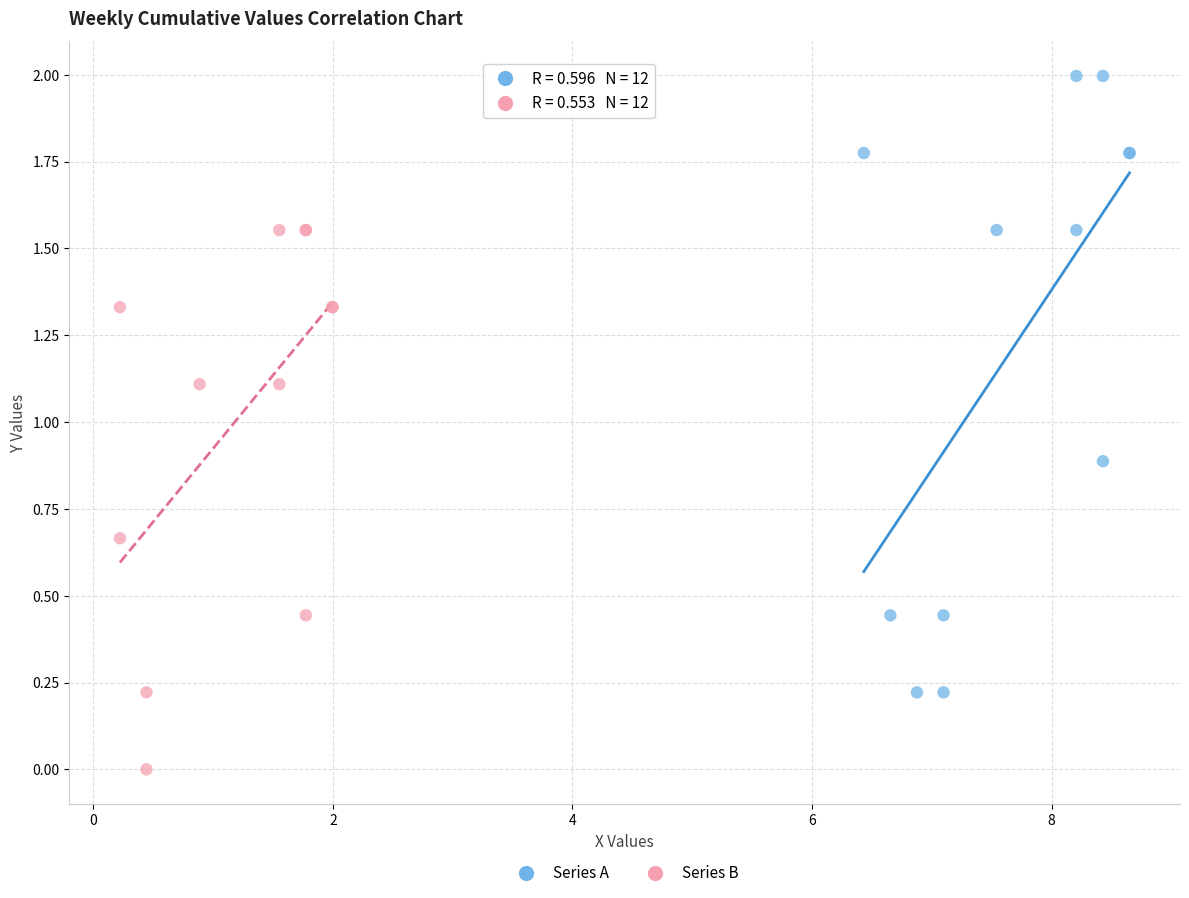

What are all the series names shown in the legend?

Series A, Series B